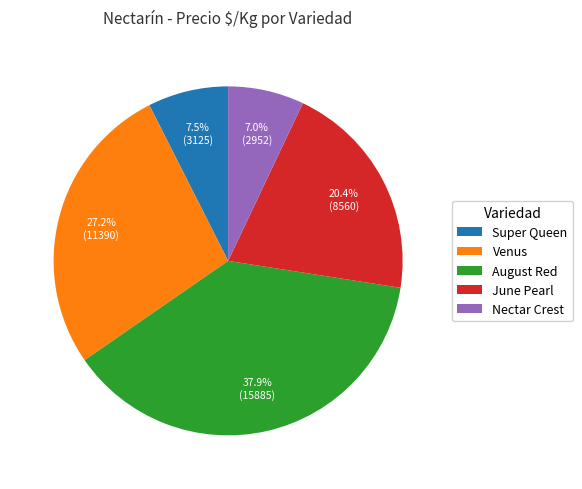

Is there a majority slice in this chart?

No